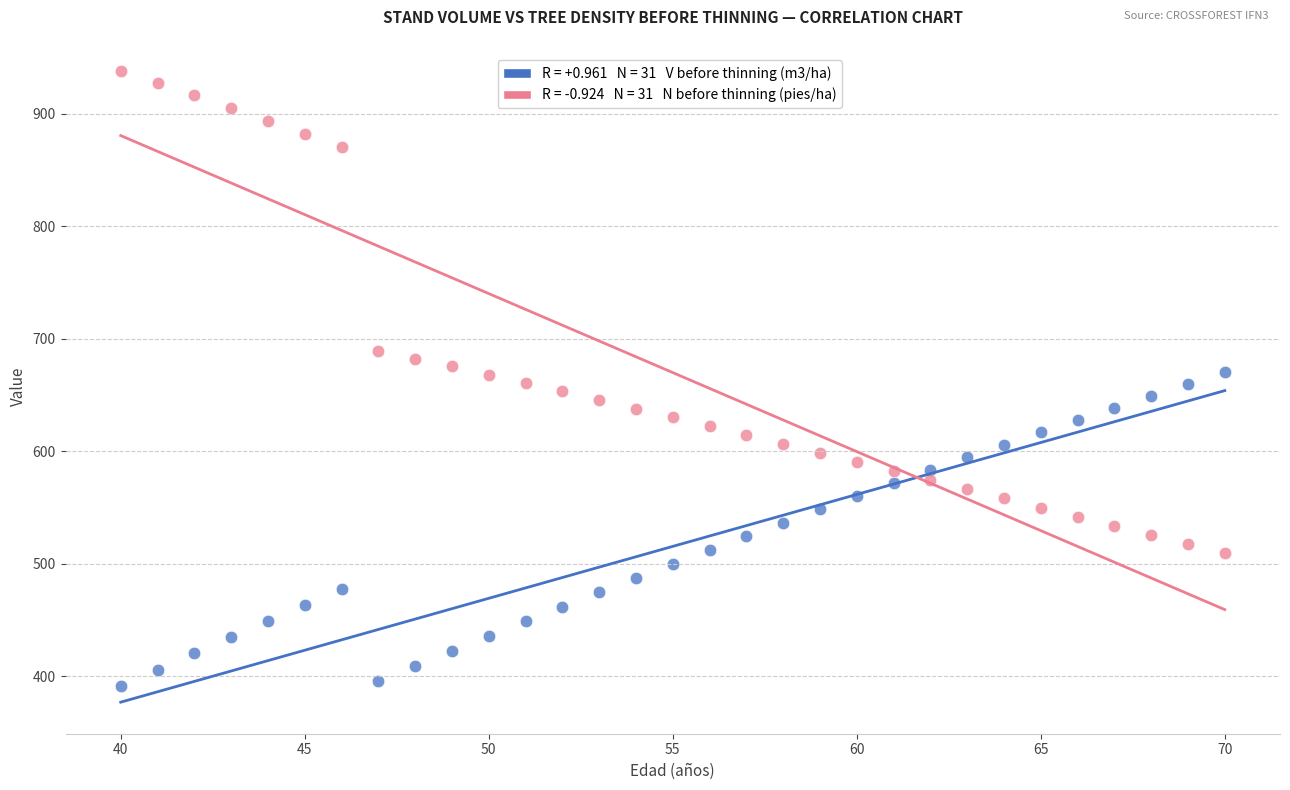

Across all data points, what is the range of Y values (max minus min)?

546.9